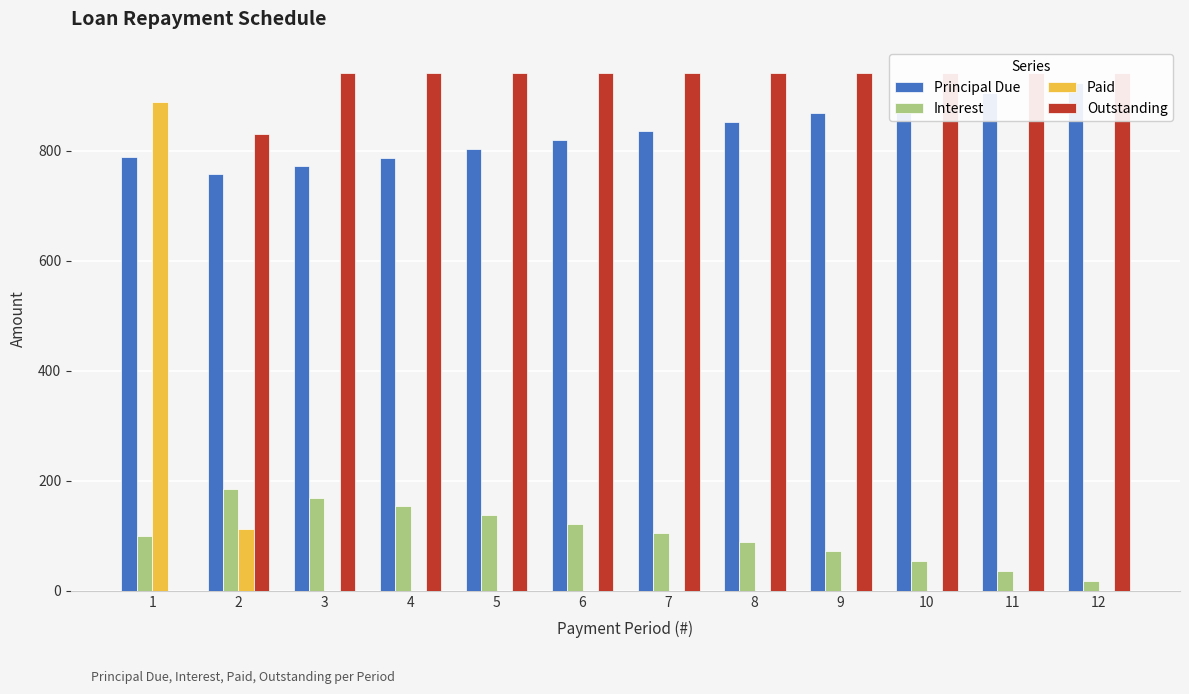

Which category has the lowest value in the Principal Due series?

2